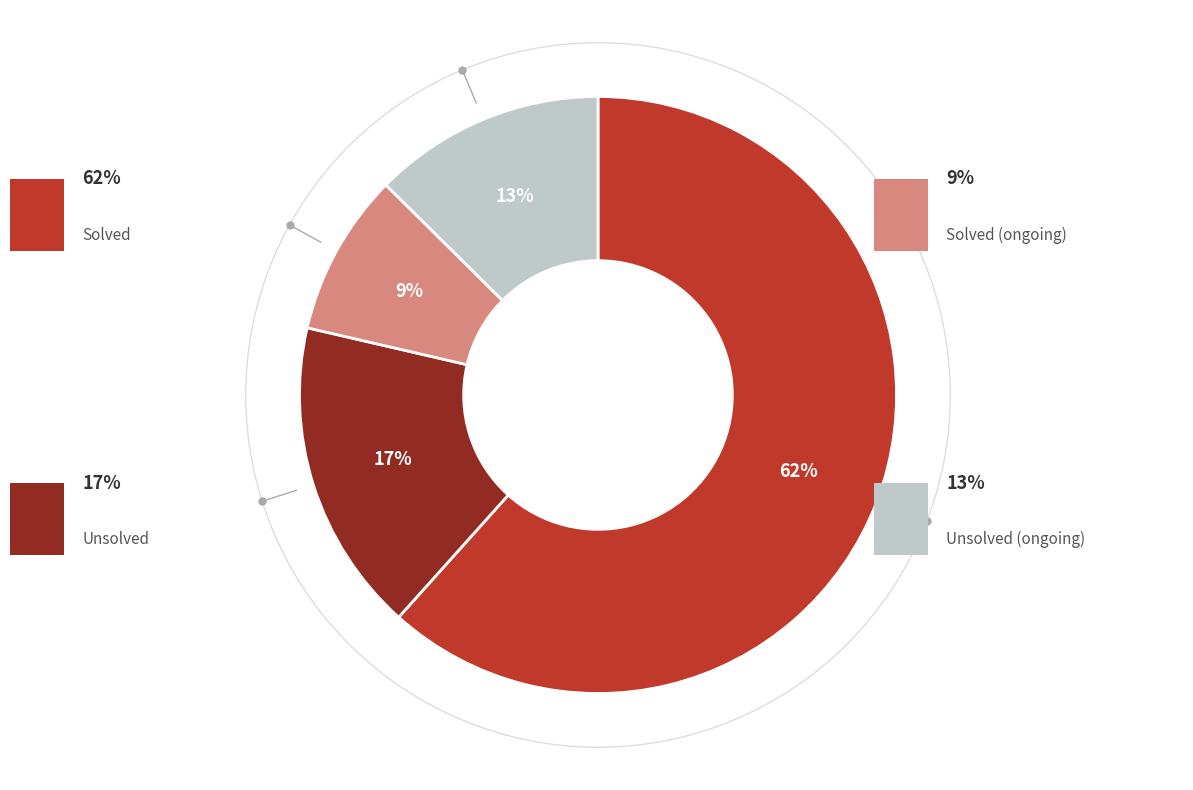

Is there a majority slice in this chart?

Yes